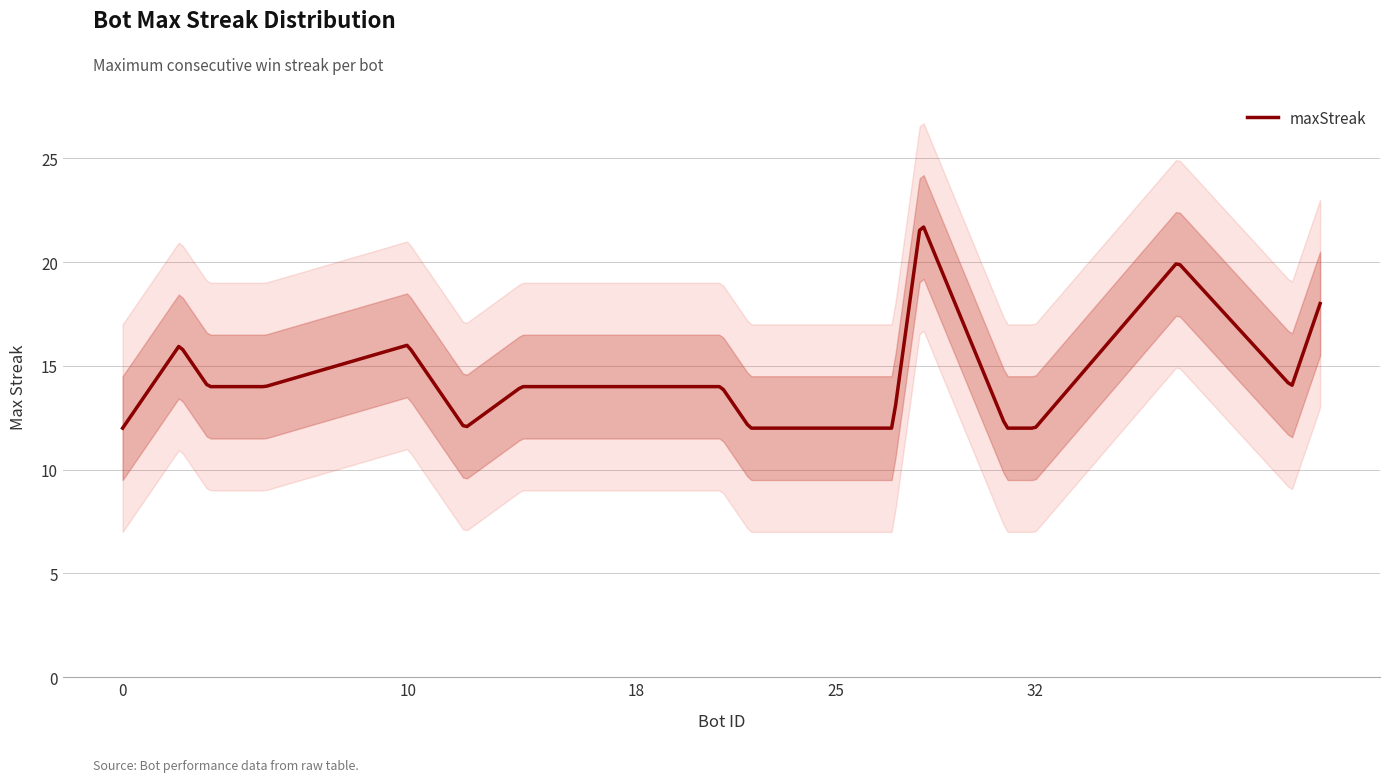

How many values are between 12 and 16?

17